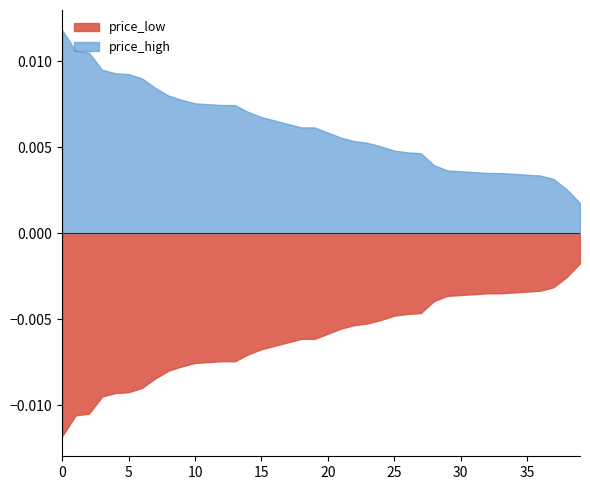

How many lines are shown in the chart?

2